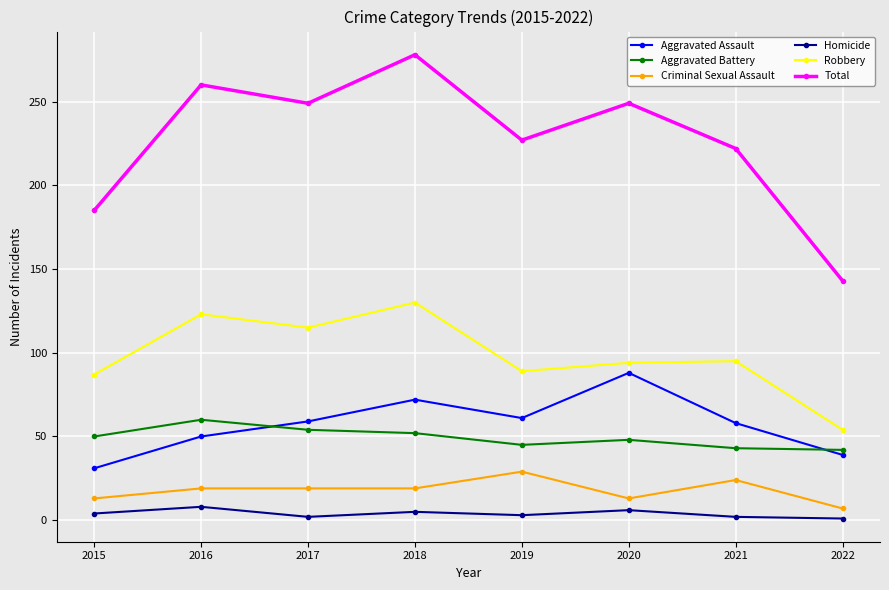

Rank the series at 2020 from lowest to highest value.

Homicide, Criminal Sexual Assault, Aggravated Battery, Aggravated Assault, Robbery, Total